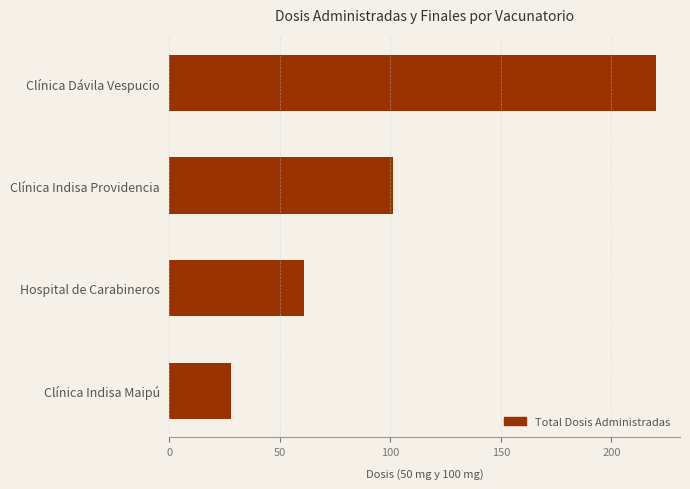

How many series are shown in this chart?

1